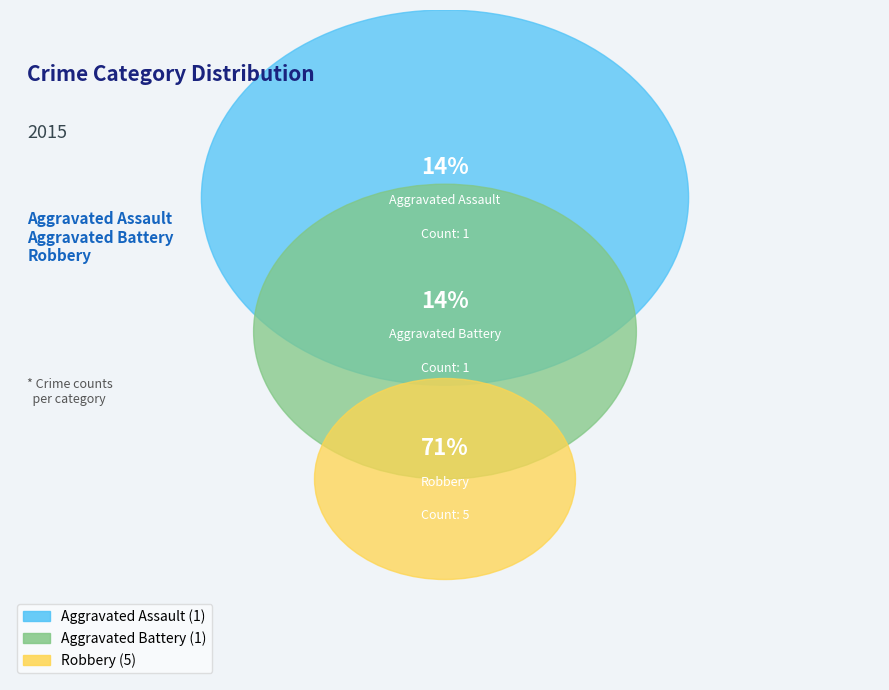

Rank the categories by value from lowest to highest.

Aggravated Assault, Aggravated Battery, Robbery